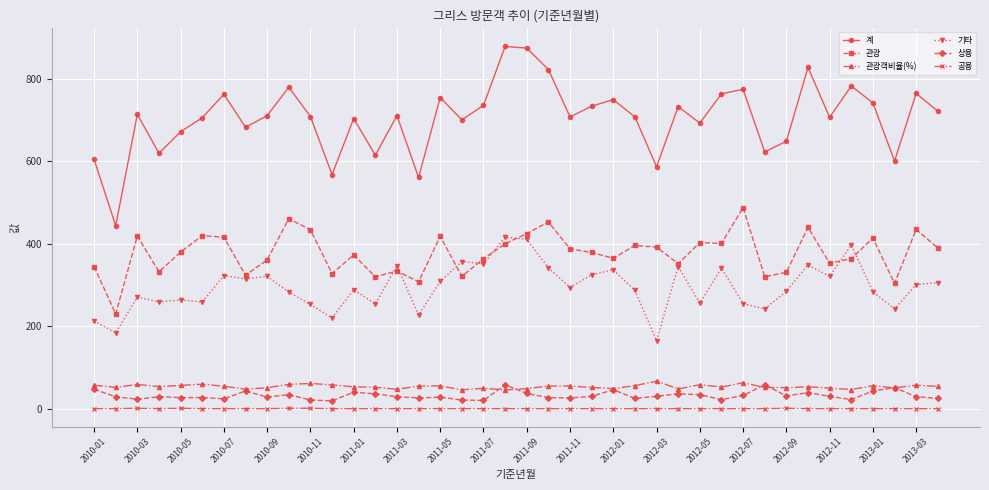

Which series has the largest total across all categories?

계